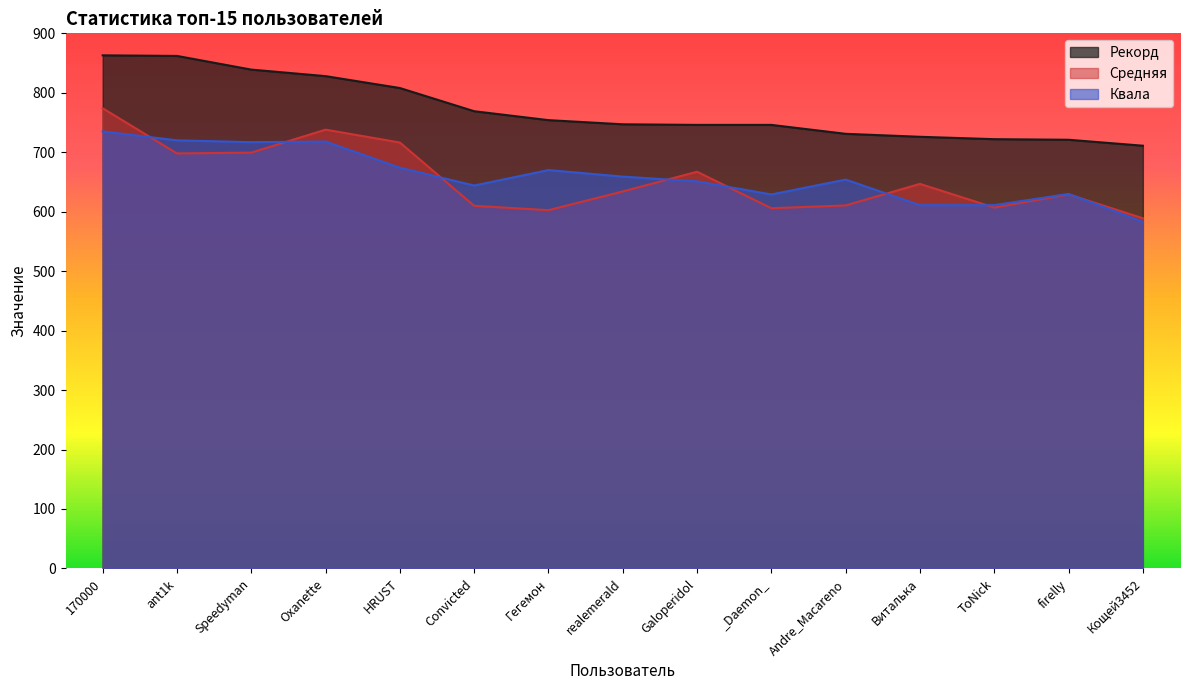

How many interior local valleys does the Средняя series have?

4